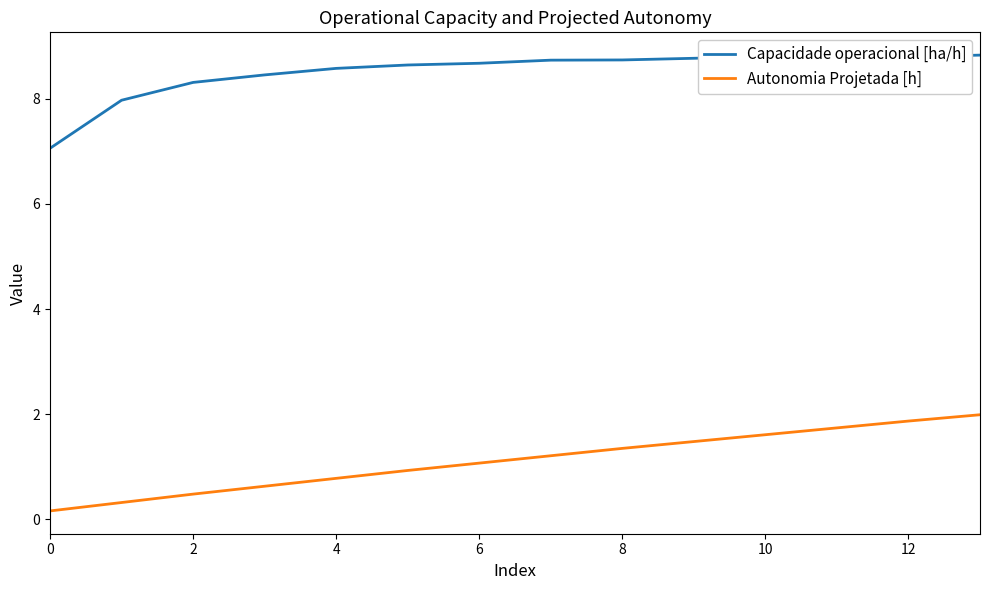

What is the lowest value of the Capacidade operacional [ha/h] series?

7.1